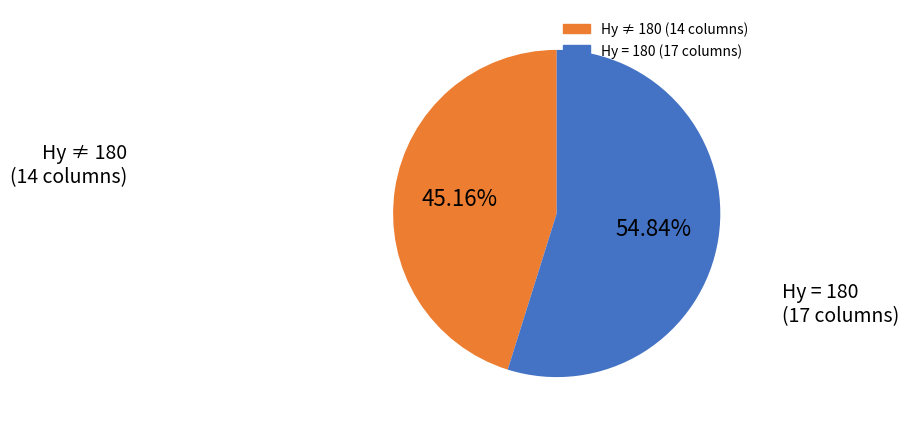

Is there a majority slice in this chart?

Yes